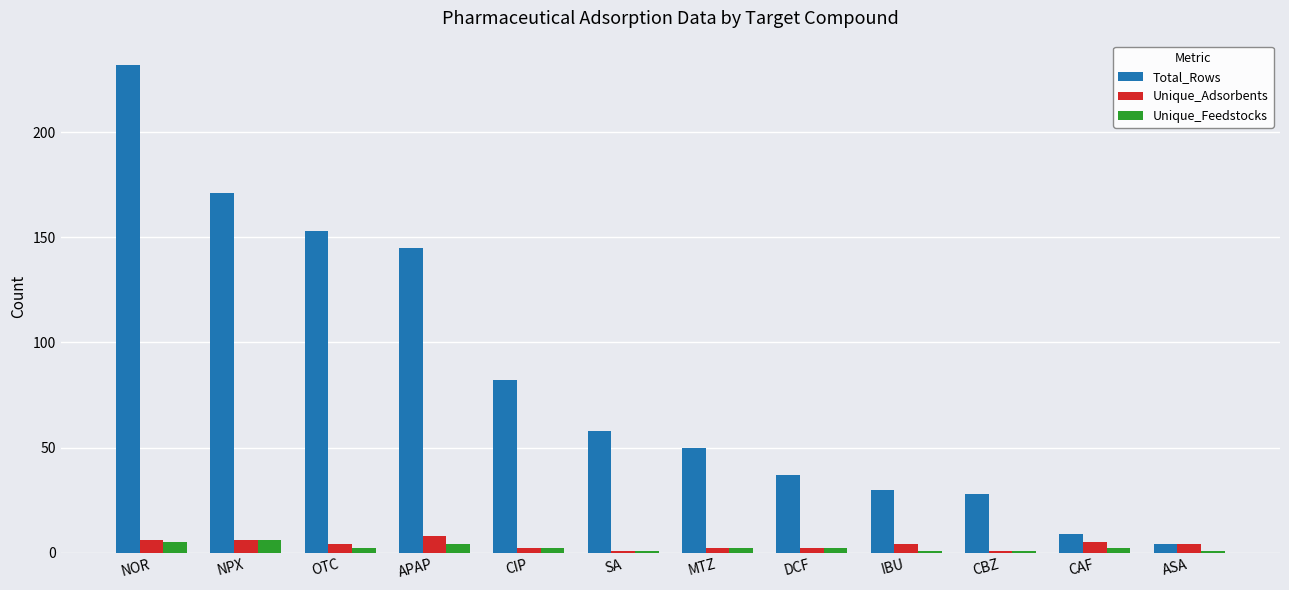

What is the sum of the Unique_Feedstocks values at OTC and CIP?

4